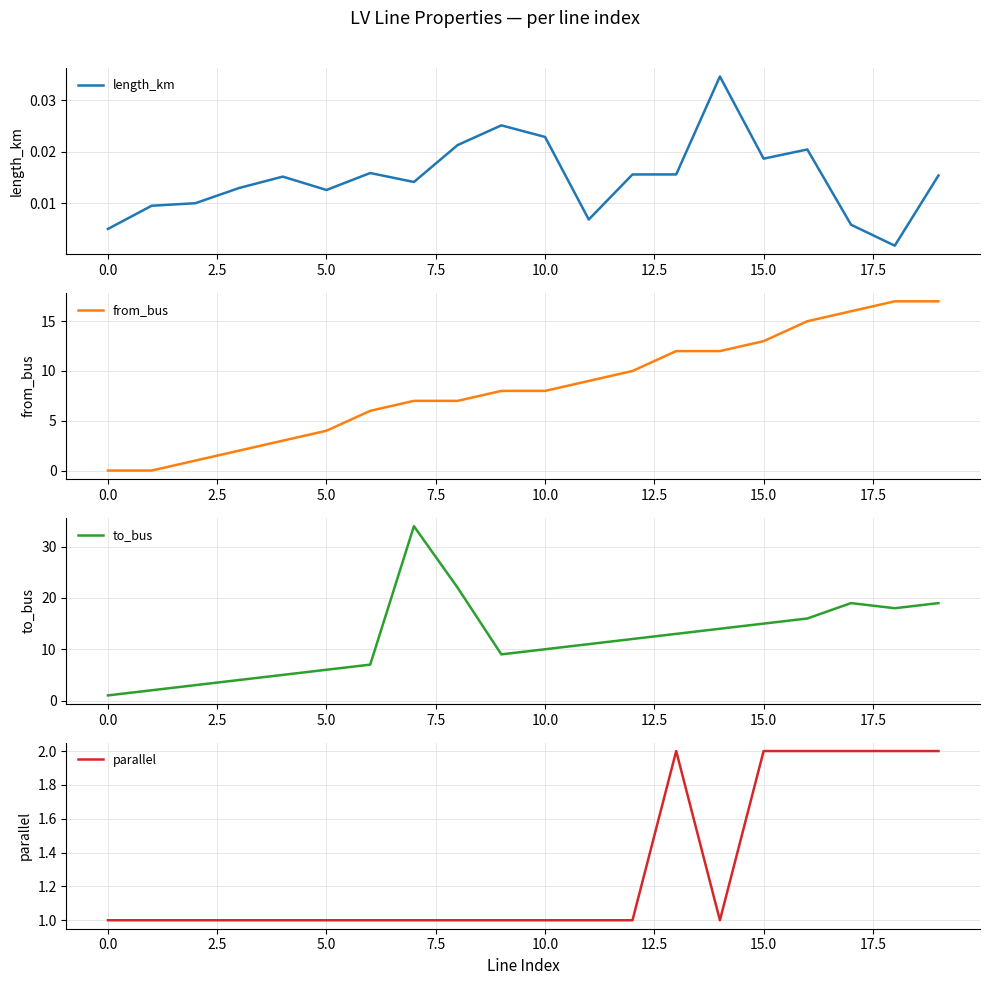

Rank the series by their maximum value, from highest to lowest.

to_bus, from_bus, parallel, length_km